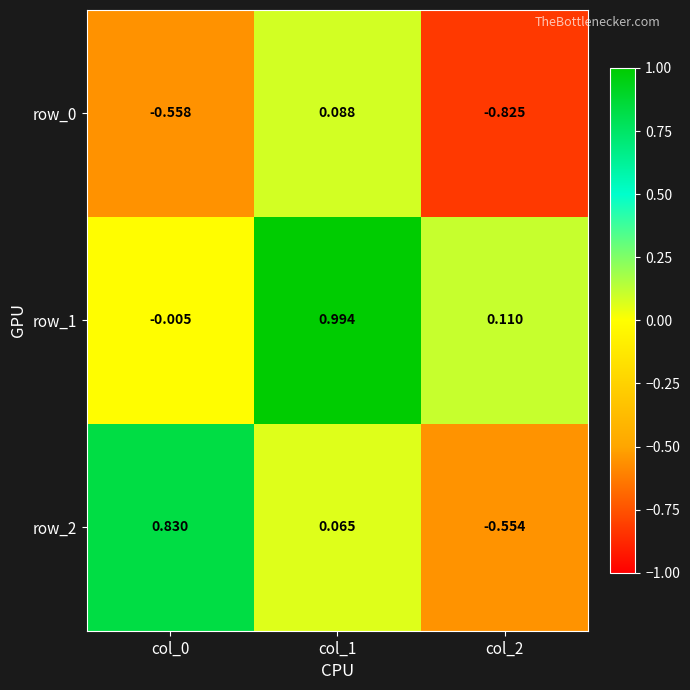

The value of row_0 at col_0 is -0.6. True or false?

True